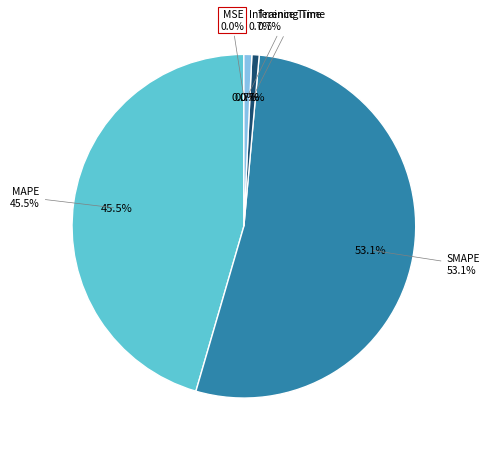

To the nearest percent, what portion does SMAPE represent?

53%